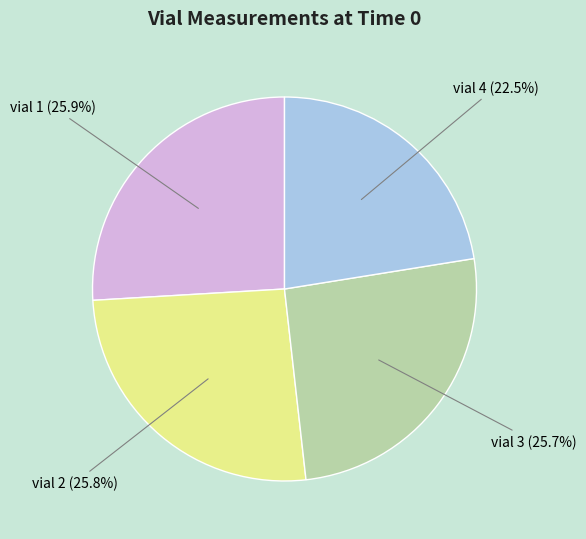

How much of the chart is everything except vial 1?

74.1%